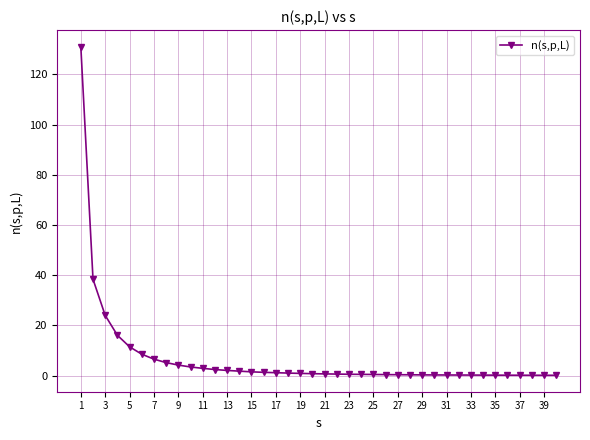

What is the value of the 3rd point from the left?

24.0